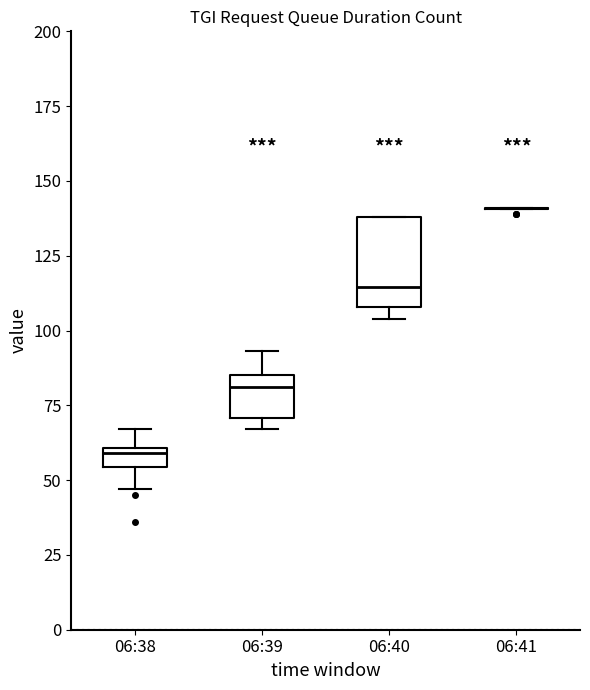

Which box is the tallest, from its lower edge to its upper edge?

06:40